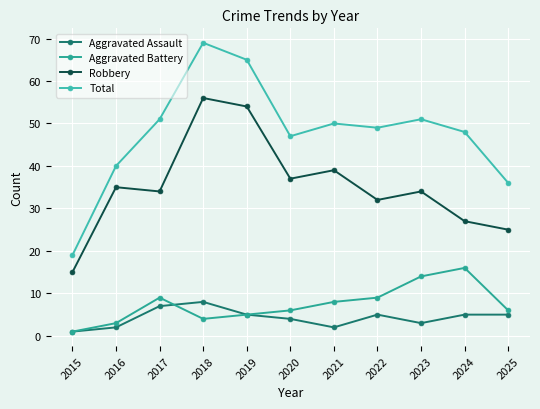

What is the total value across all series at 2025?

72